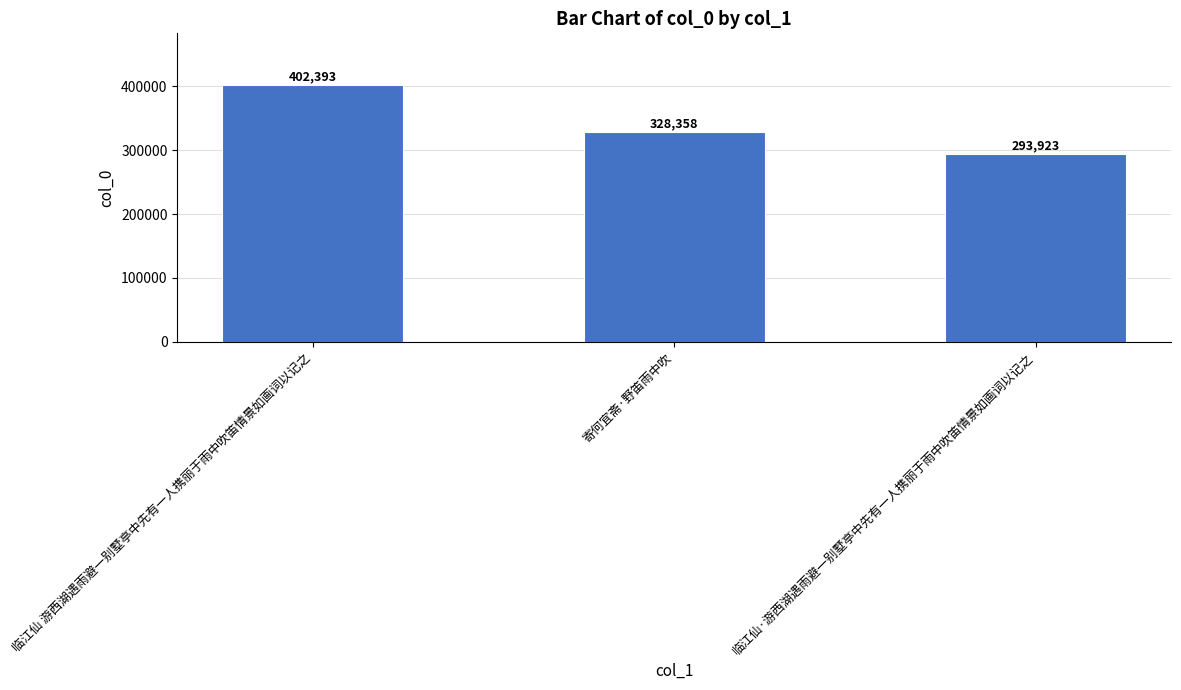

Are the bars grouped side by side (vs. stacked)?

No